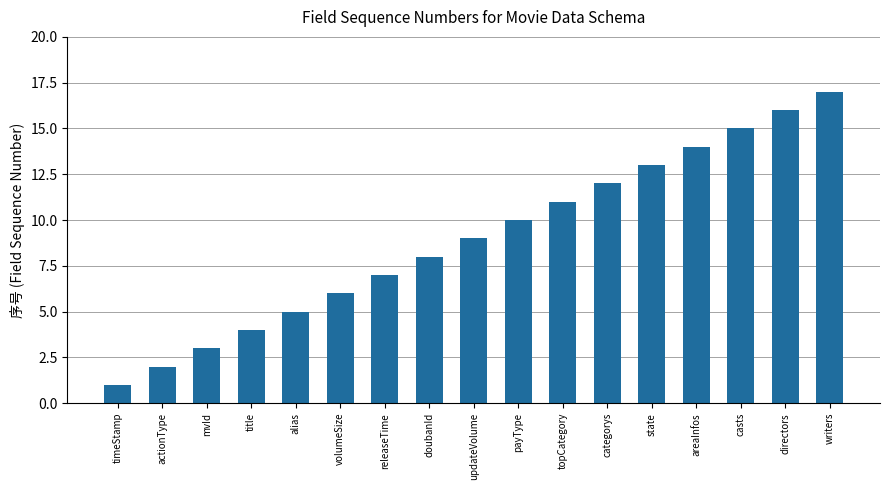

How many data points does each series have?

17